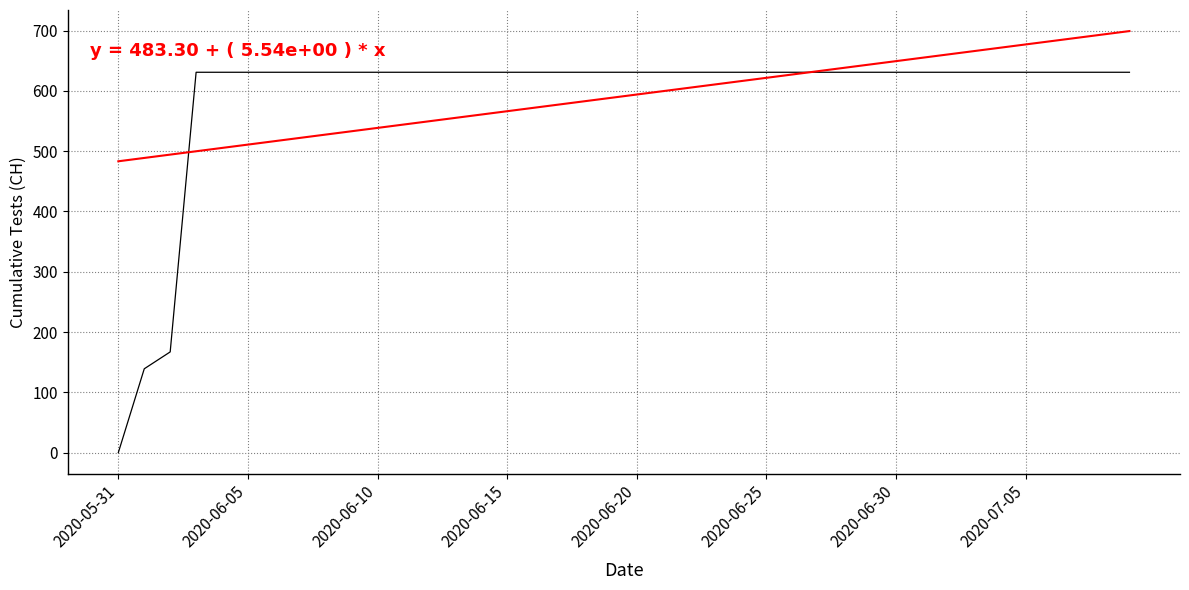

Is this an area chart (filled region under the line)?

No